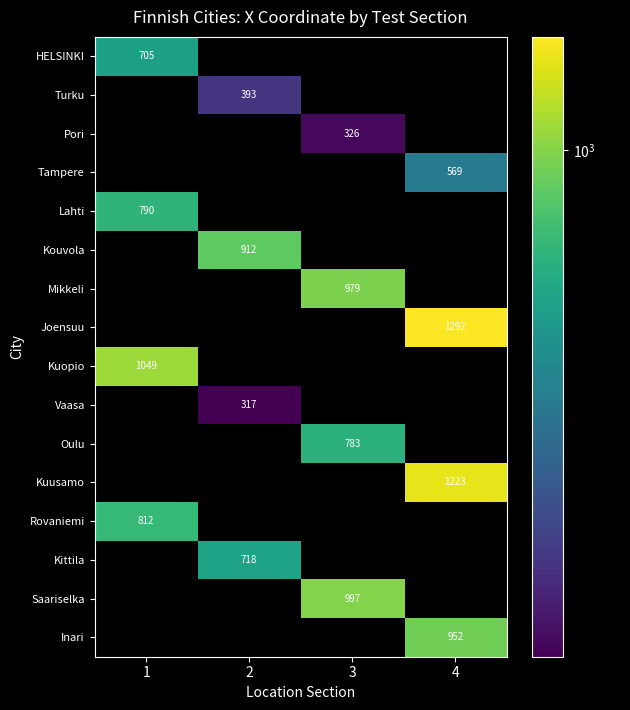

The value of HELSINKI at 1 is 1066. True or false?

False